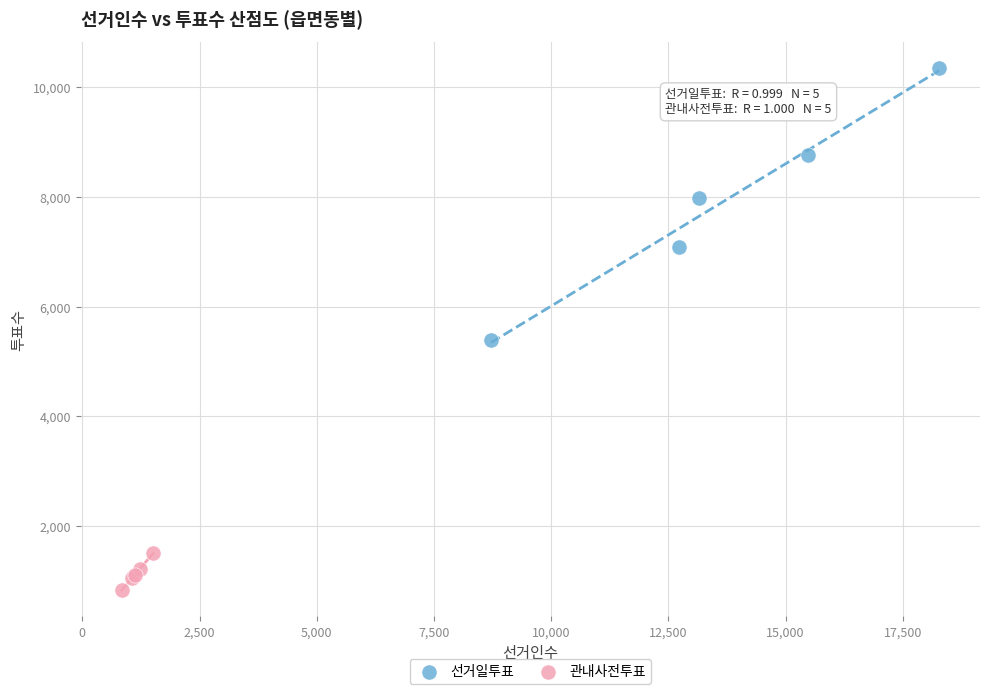

Which series reaches the maximum Y coordinate?

선거일투표